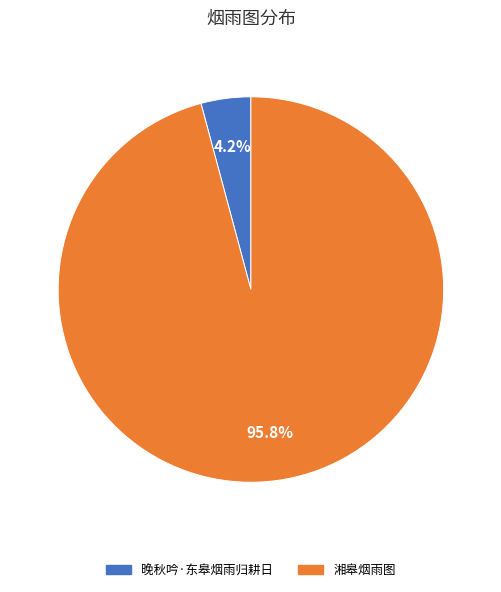

Does 湘皋烟雨图 represent more than half of the total?

Yes